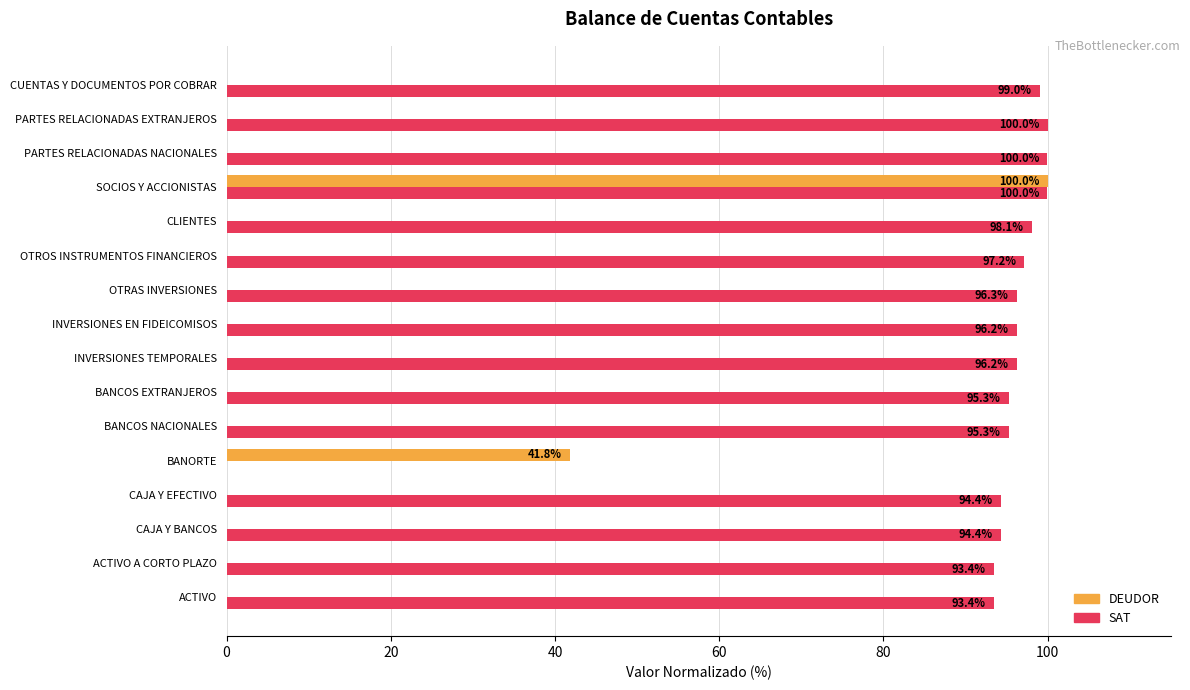

What is the approximate value of SAT at ACTIVO?

93.4